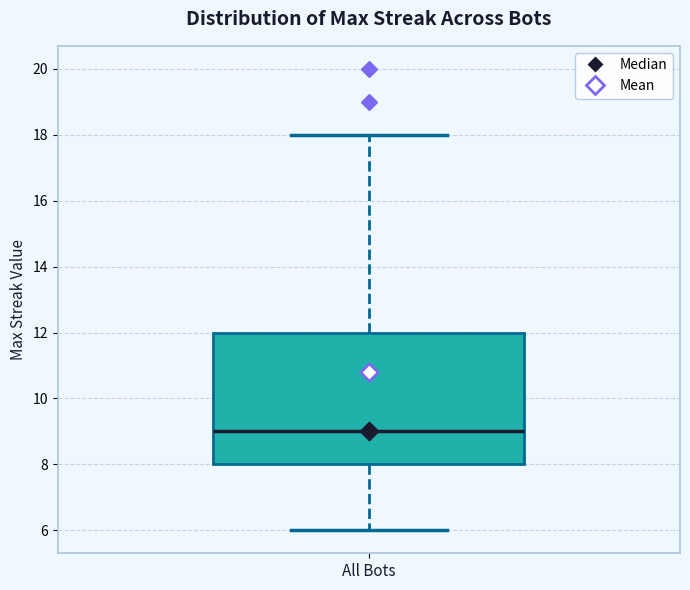

Read this box plot against the y-axis: the position of the median line, the range covered by the box, and the ends of both whiskers. The values are not printed on the chart, so give them approximately, as read against the axis.

median 9, box 8 to 12, whiskers 6 to 18